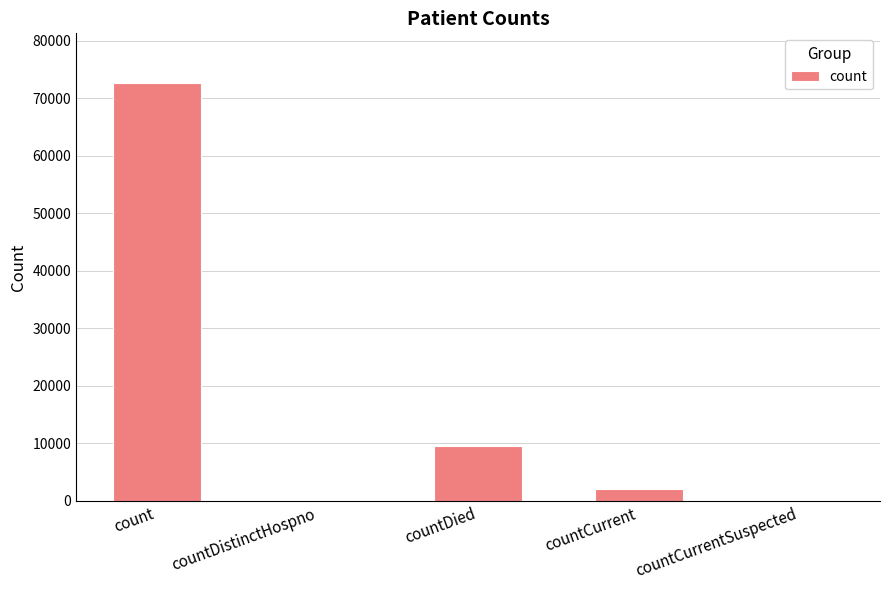

Reading left to right, what are all the values shown in this chart?

count=72591	countDistinctHospno=0	countDied=9612	countCurrent=2102	countCurrentSuspected=0